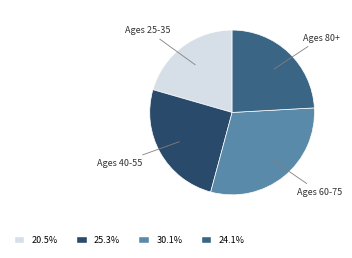

Does any single category account for the majority?

No